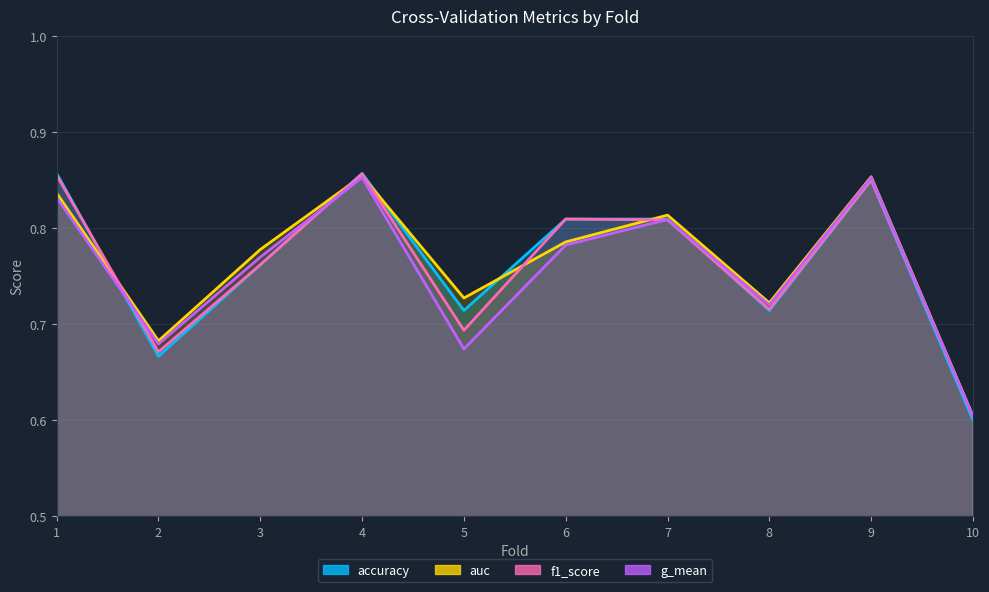

What is the difference between the maximum and second lowest values in the g_mean series?

0.2